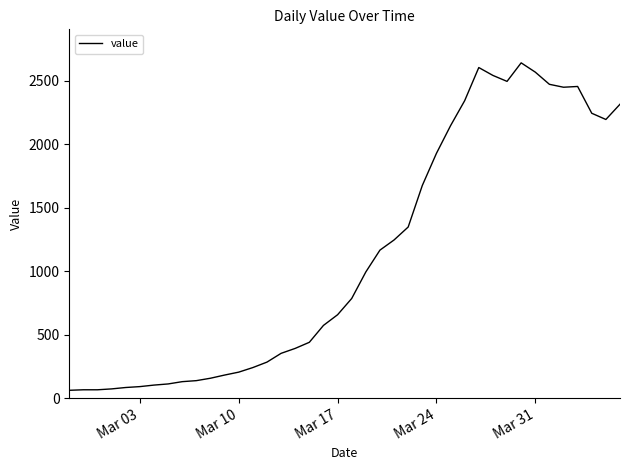

What is the minimum value shown in the chart?

61